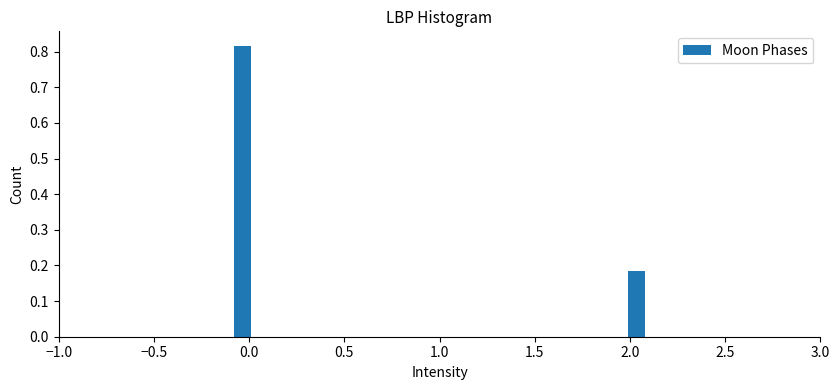

Read against the x-axis, roughly where is the centre of the tallest bar?

-0.05